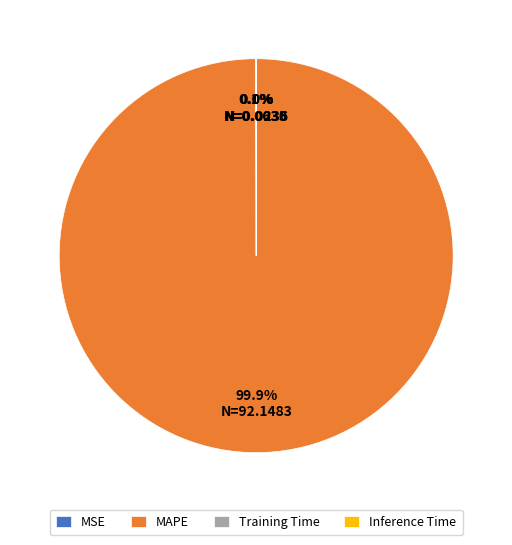

What is the largest slice in the pie chart?

MAPE